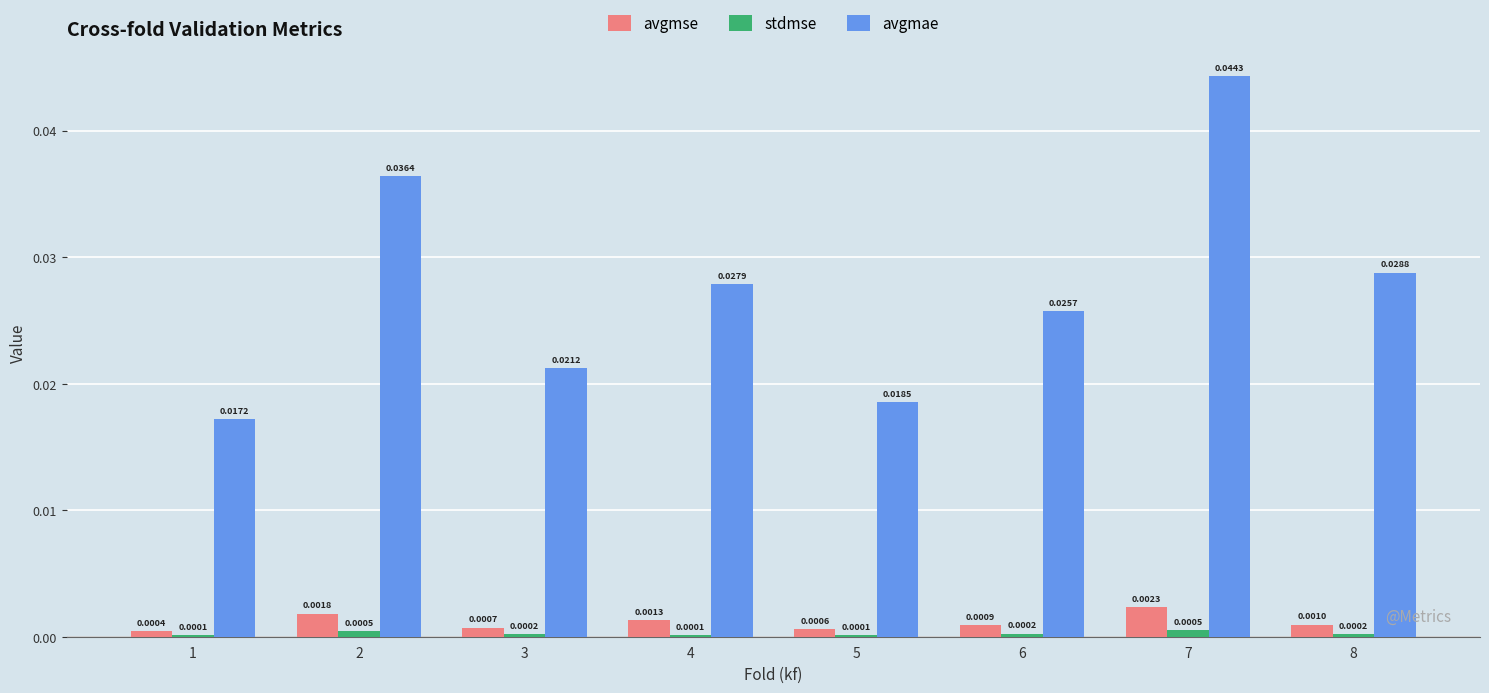

What are all the series names shown in the legend?

avgmse, stdmse, avgmae